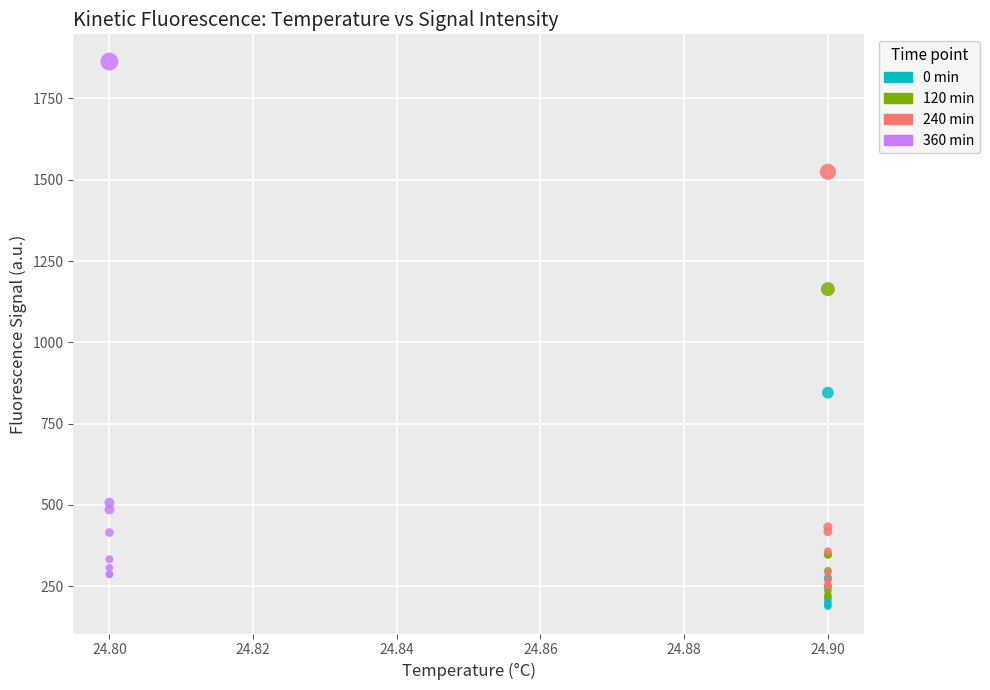

Which series contains the highest Y value?

360 min